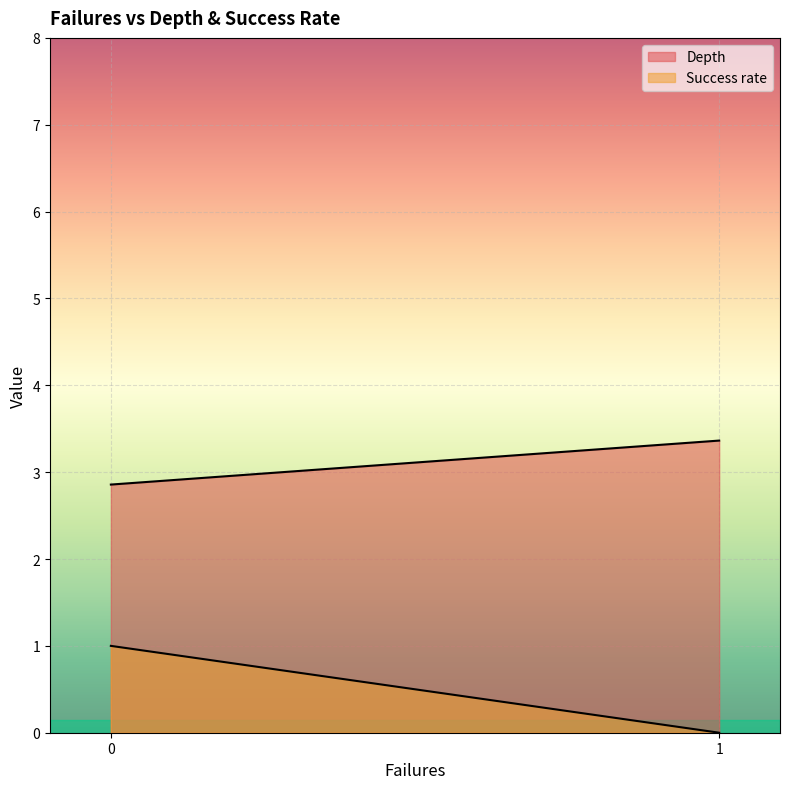

True or false: Success rate and Depth cross at least once.

False